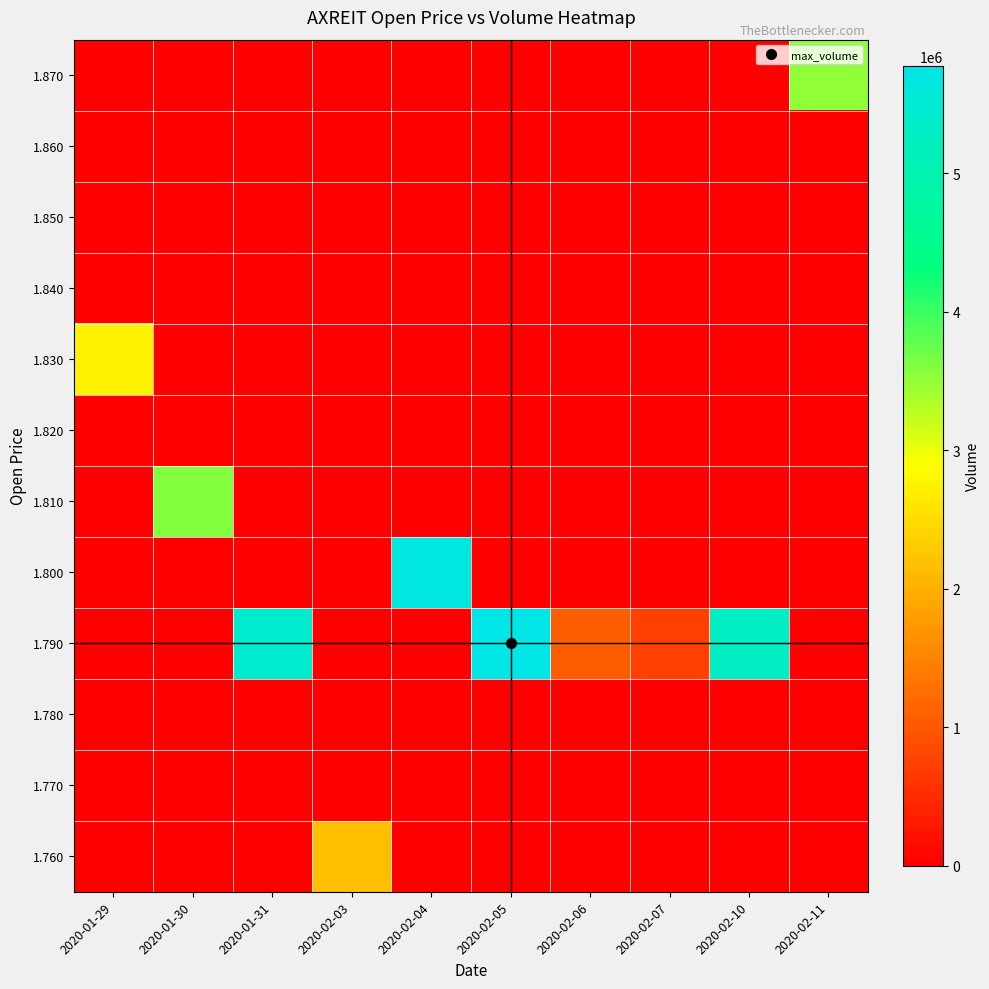

At which category is the sum across all series the highest?

2020-02-05